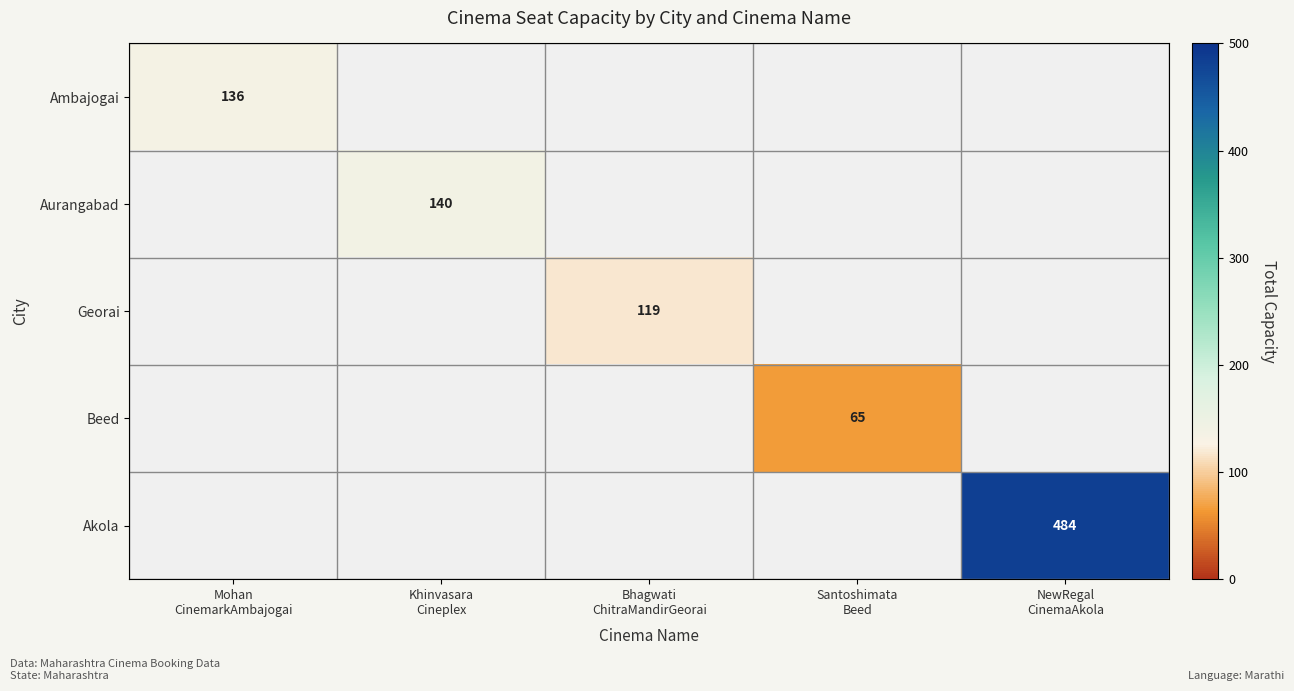

The value of Ambajogai at Santoshimata Beed is 82. True or false?

False